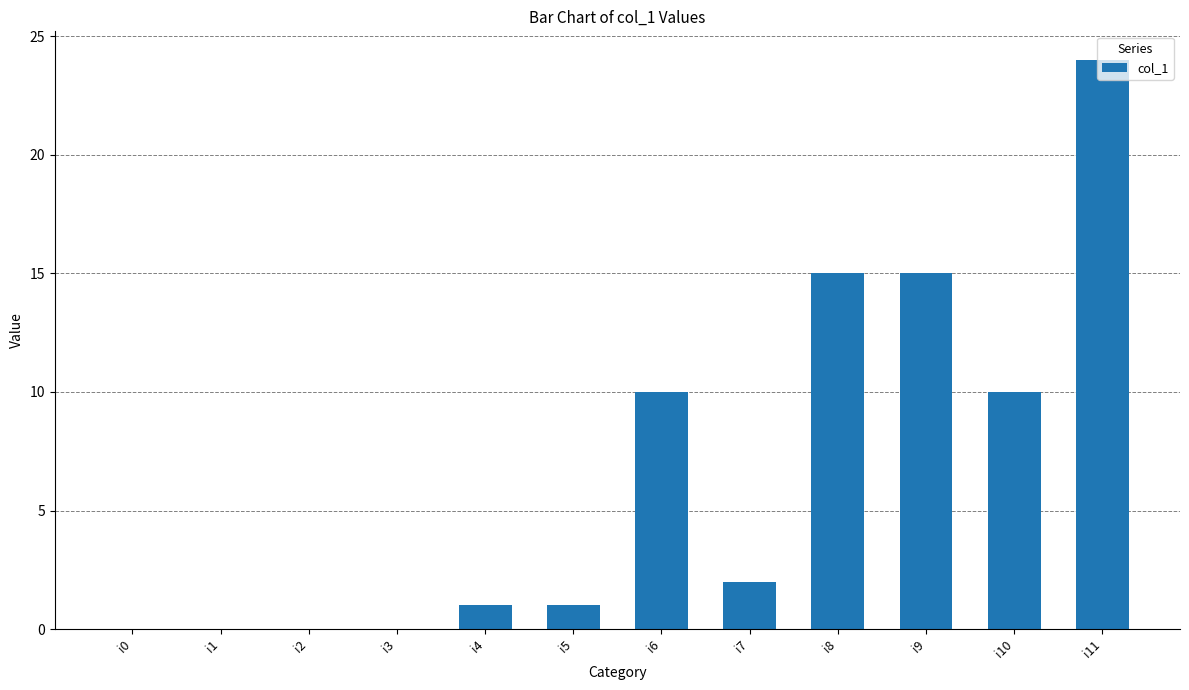

The chart shows a value of 10 at i10. True or false?

True